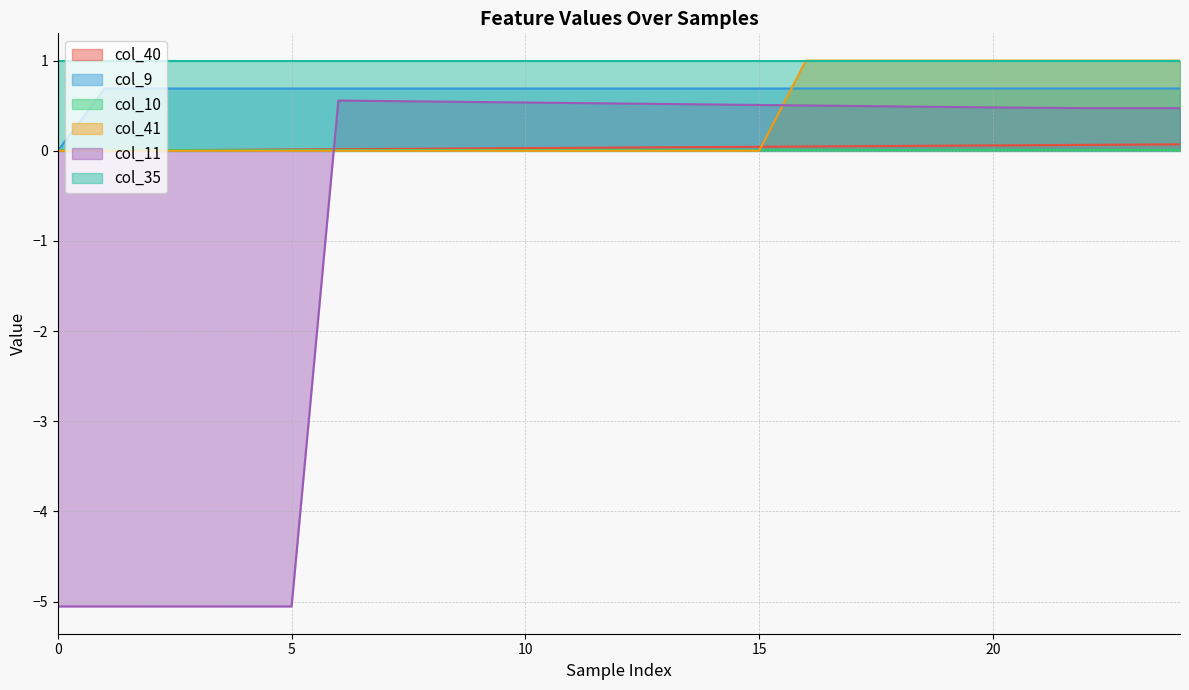

At which category is the sum across all series the highest?

16